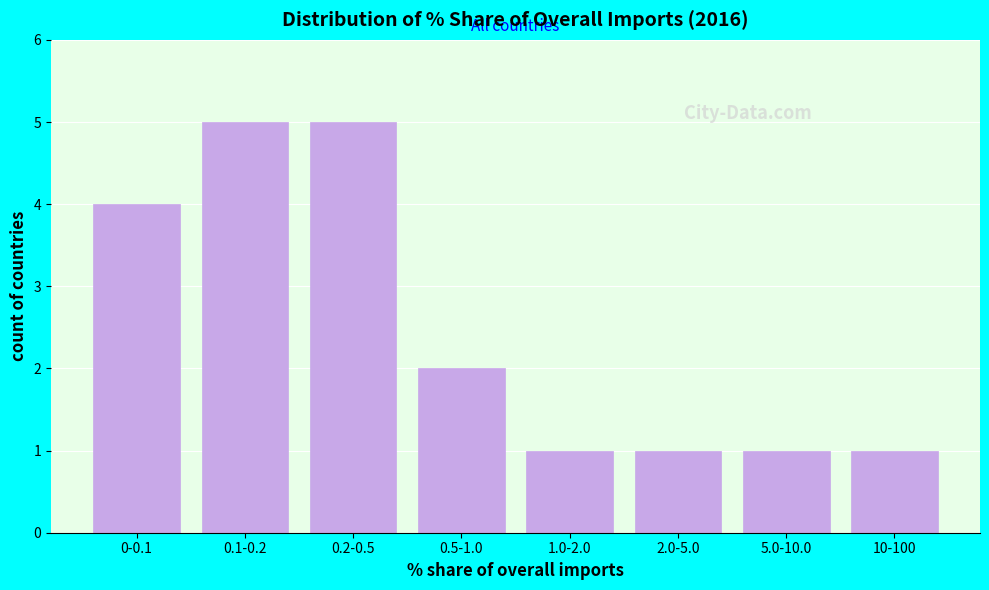

Reading right to left, transcribe all the data shown in this chart.

1	1	1	1	2	5	5	4